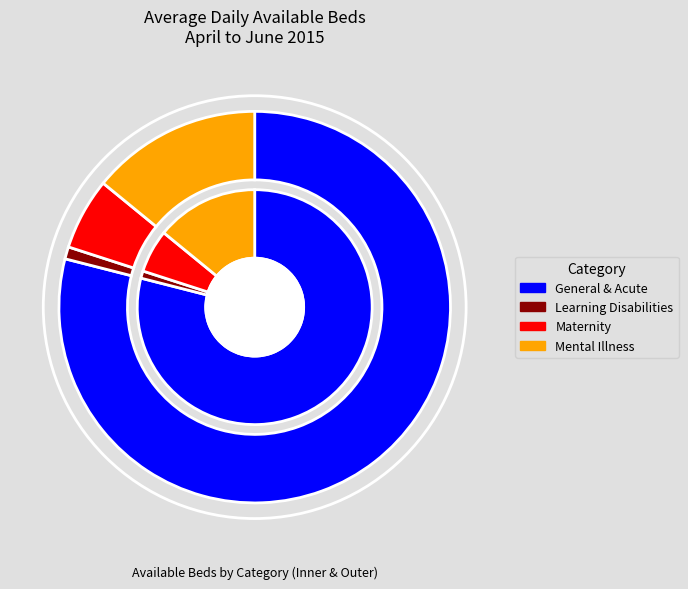

Which category has the smallest portion of the pie?

Learning Disabilities